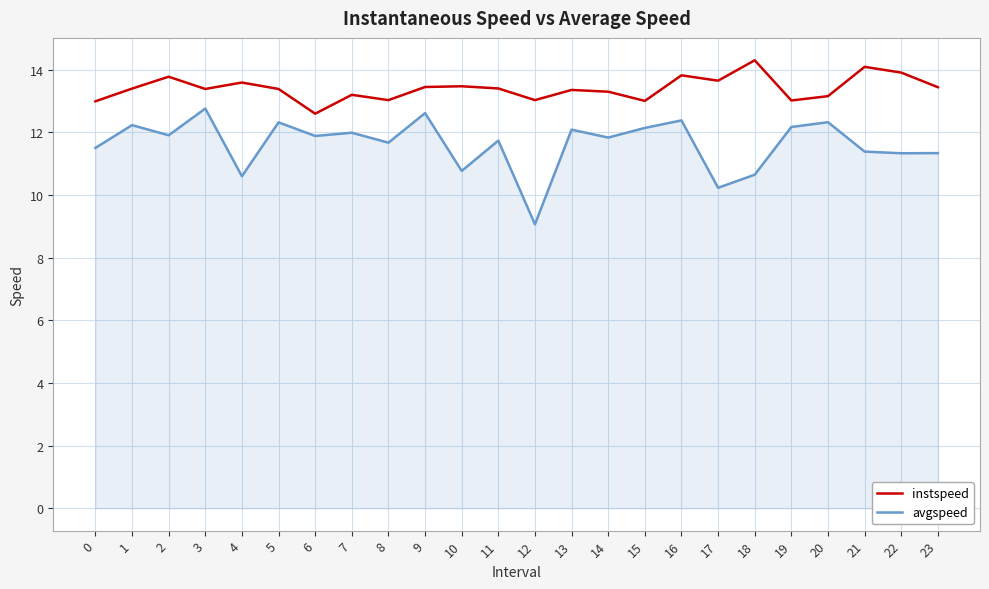

List the series in order of their overall mean, highest first.

instspeed, avgspeed